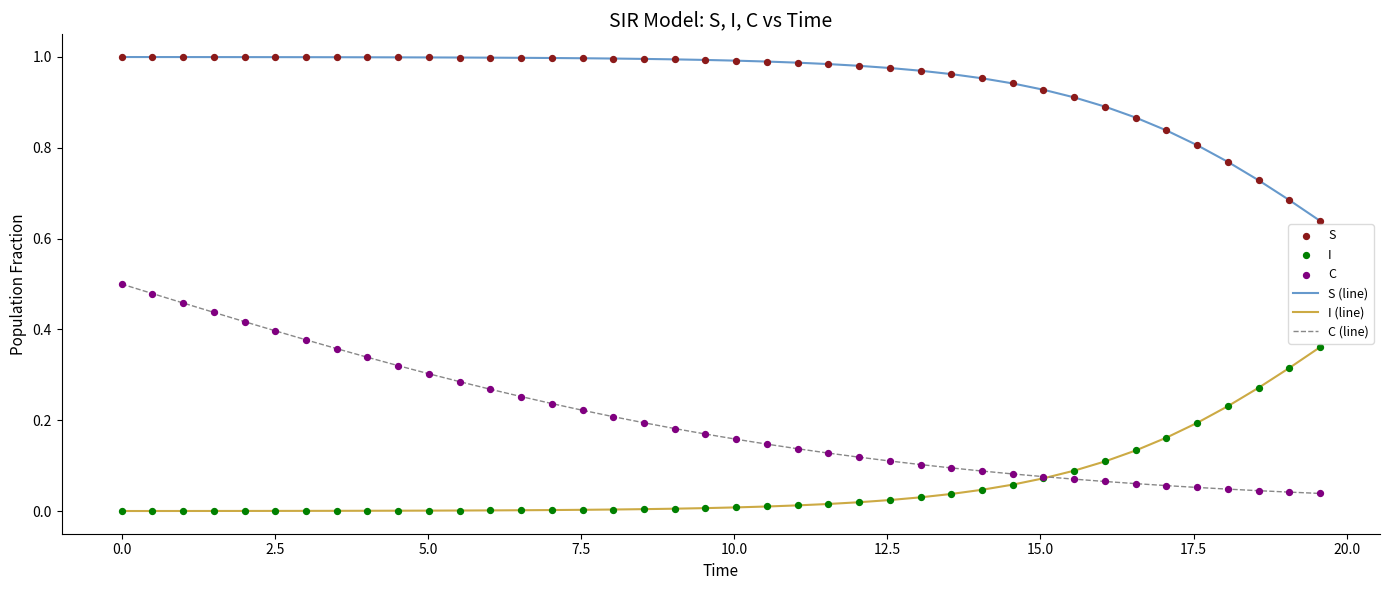

Which series has the largest total across all categories?

S (line)